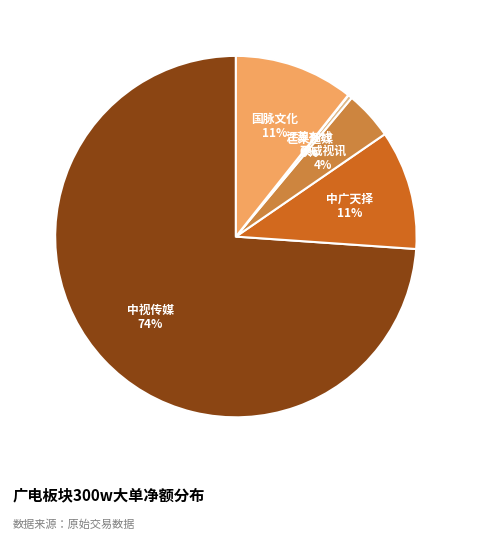

Which category has the smallest portion of the pie?

江苏有线